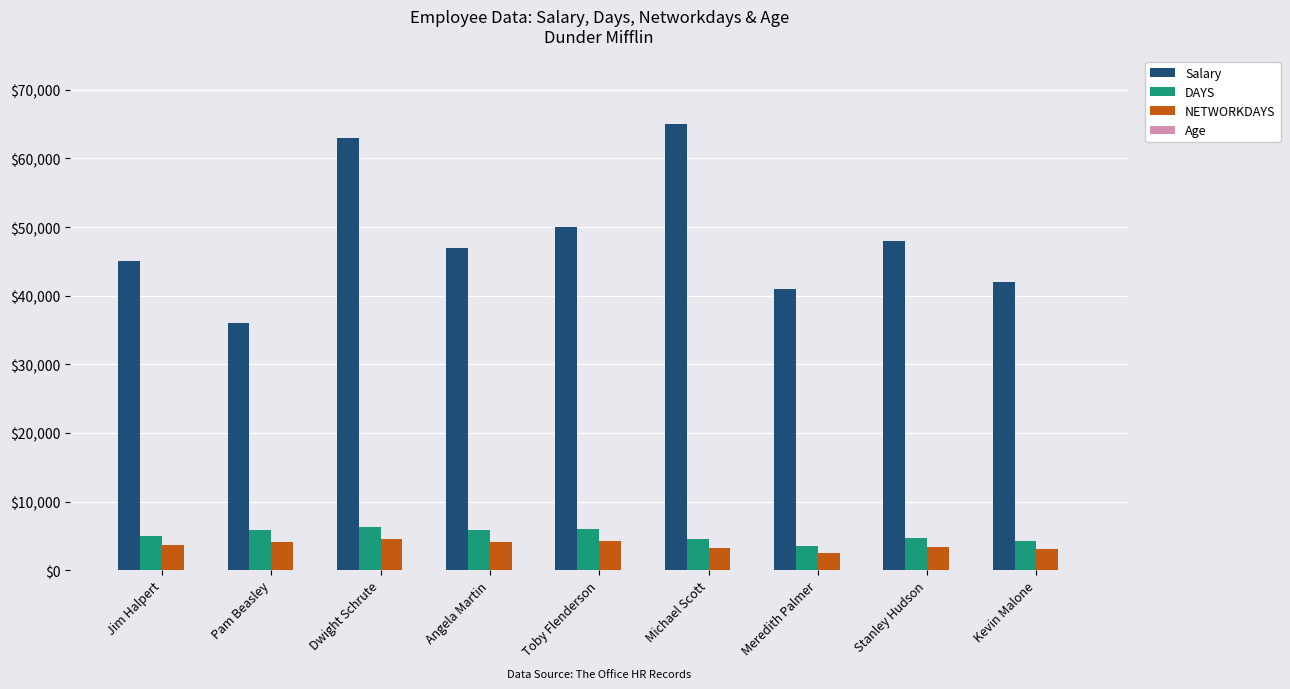

Which label corresponds to the largest value in the chart?

Michael Scott